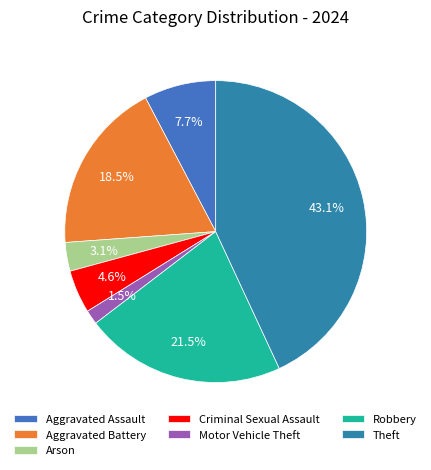

Count the number of slices in the pie.

7